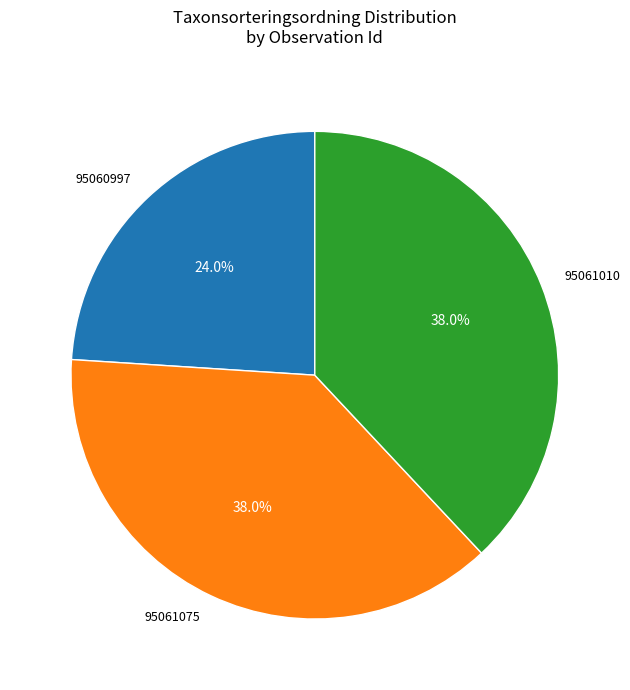

To the nearest percent, what portion does 95060997 represent?

24%